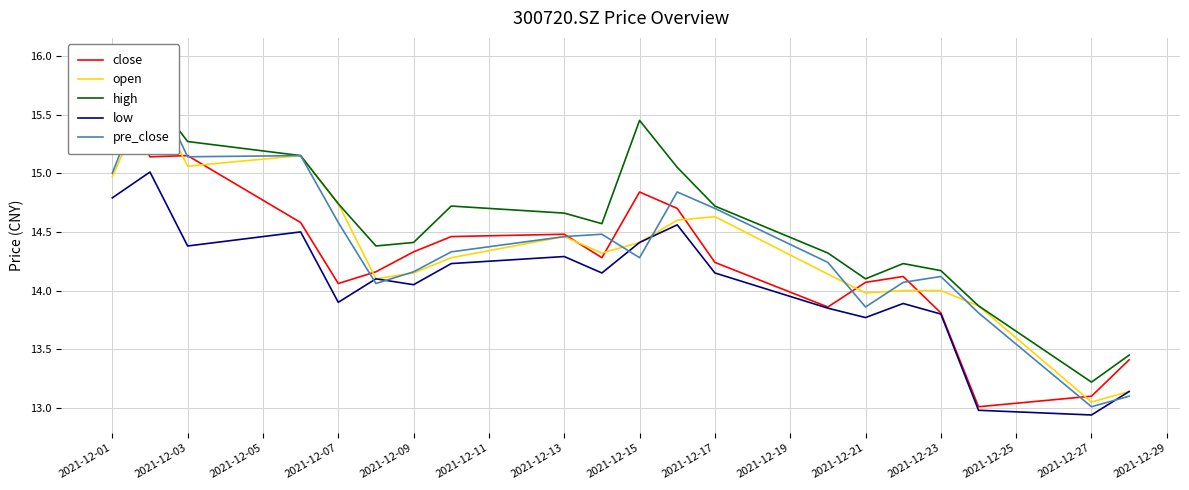

Count the number of categories in the chart.

20